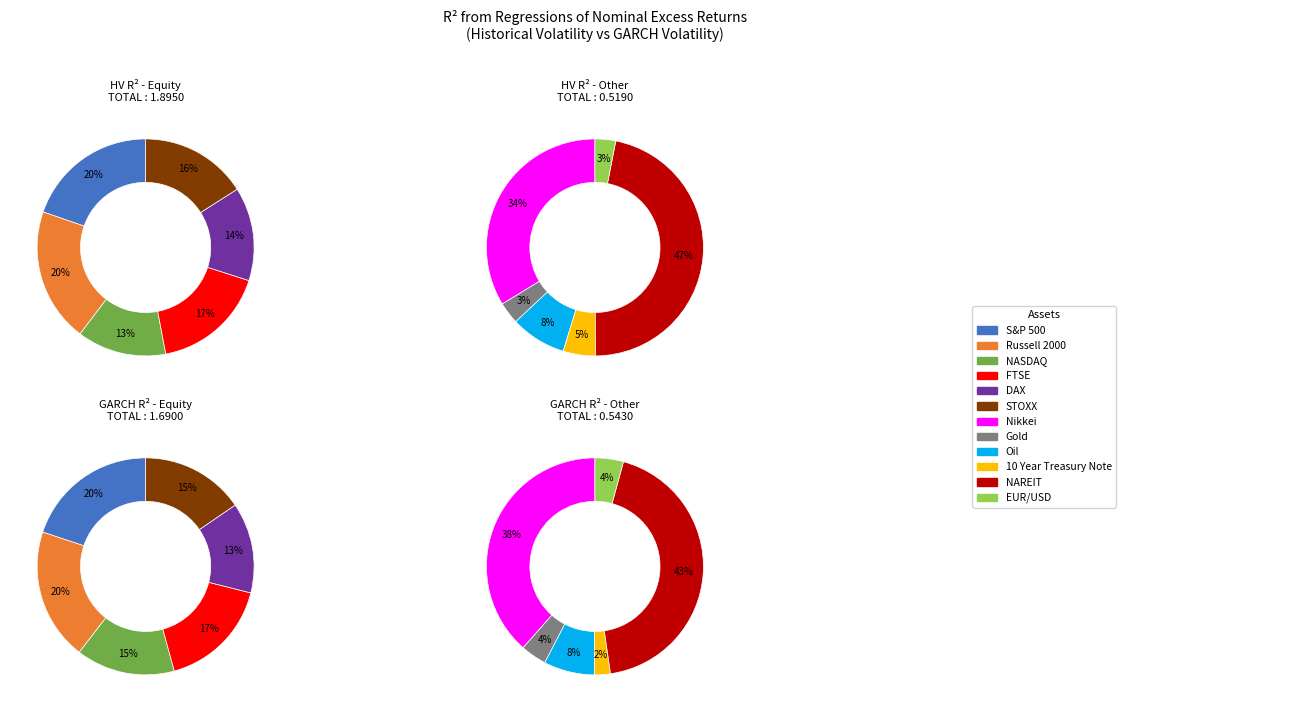

Count the number of slices in the pie.

12